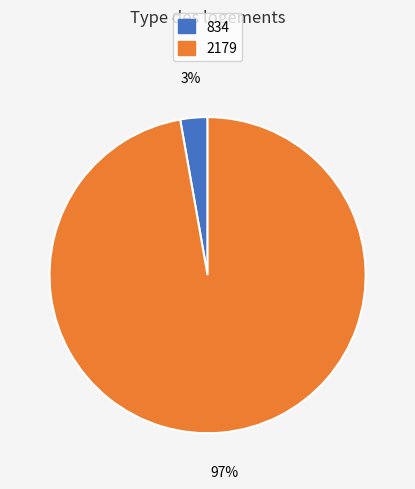

To the nearest percent, what portion does 2179 represent?

97%